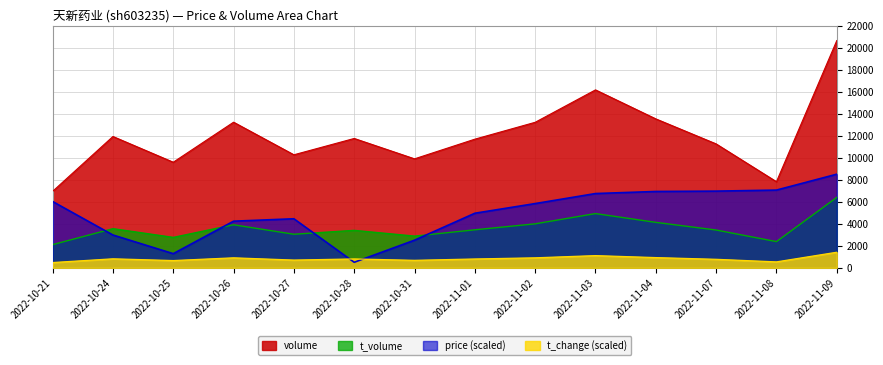

Which series changed the most between 2022-10-27 and 2022-11-08?

price